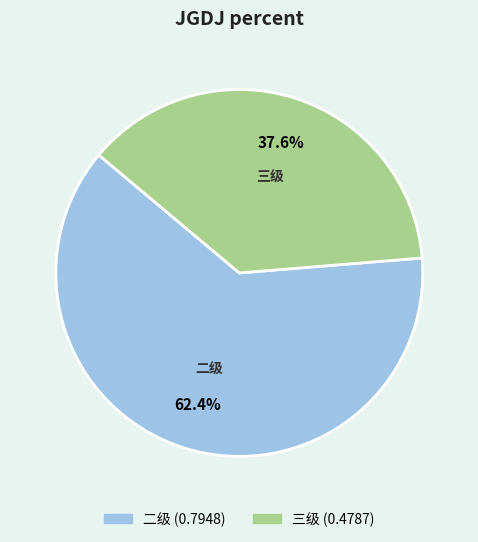

Is there any slice that represents more than half of the pie?

Yes